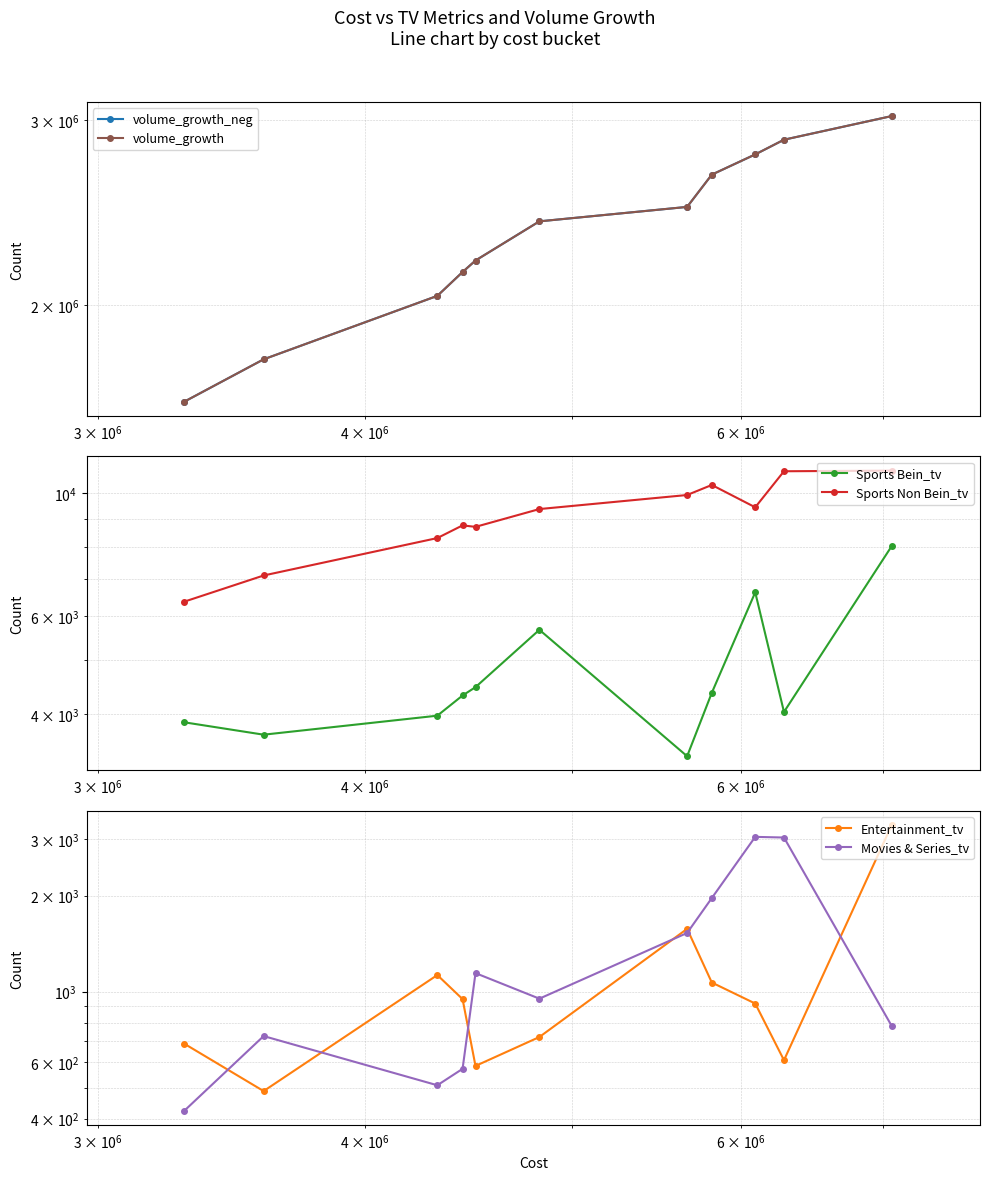

What is the minimum value for Movies & Series_tv?

423.5